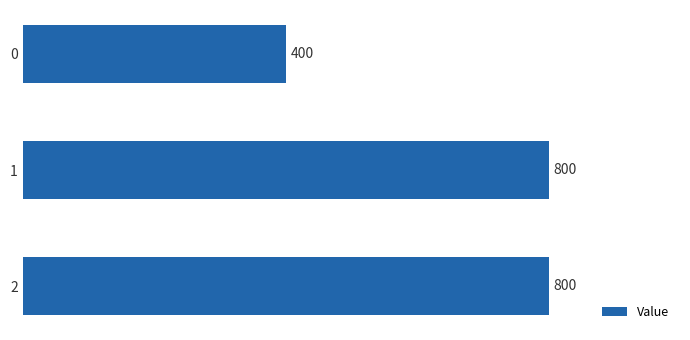

Reading top to bottom, extract all data points from this chart.

400	800	800